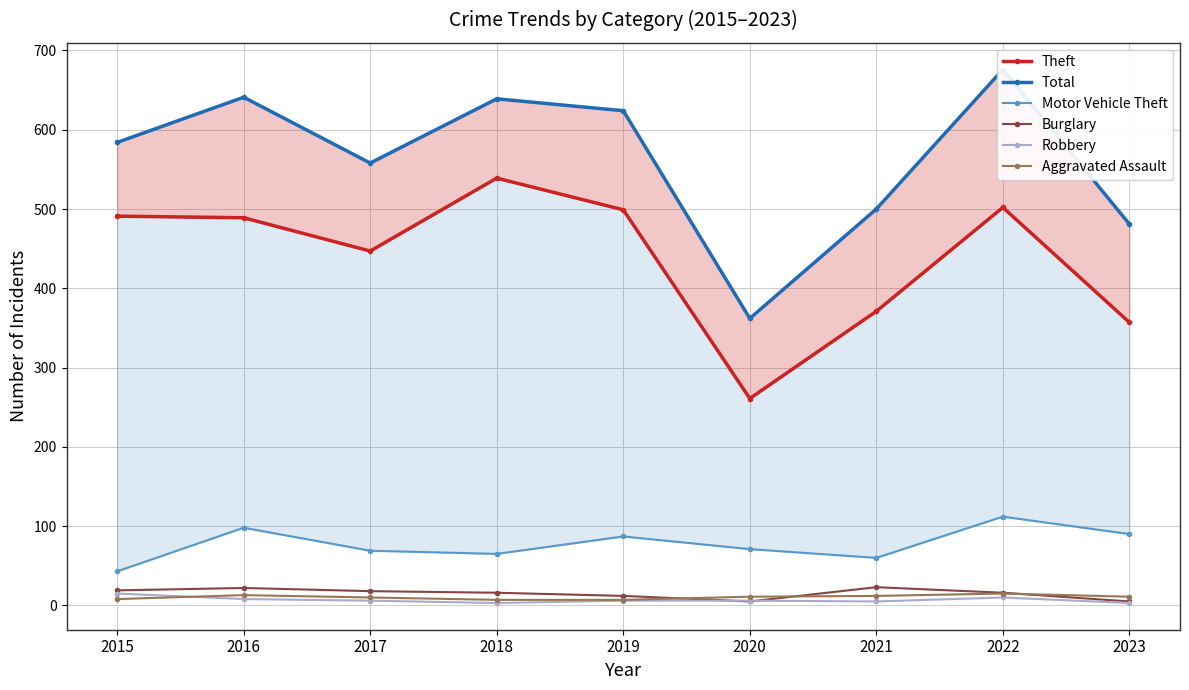

Which label corresponds to the largest value in the chart?

2022